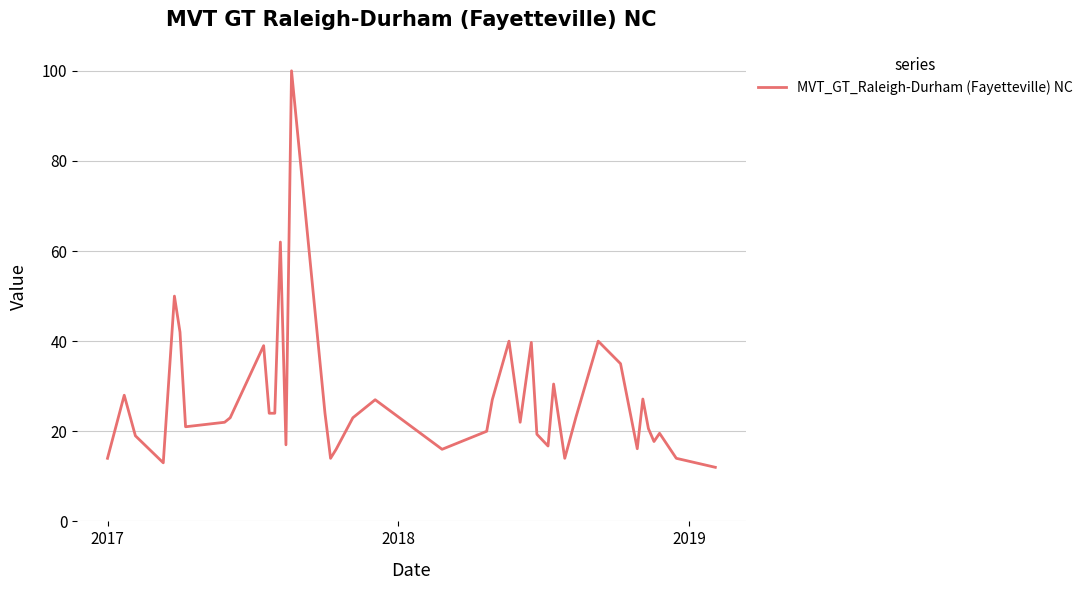

What is the smallest value displayed?

12.0